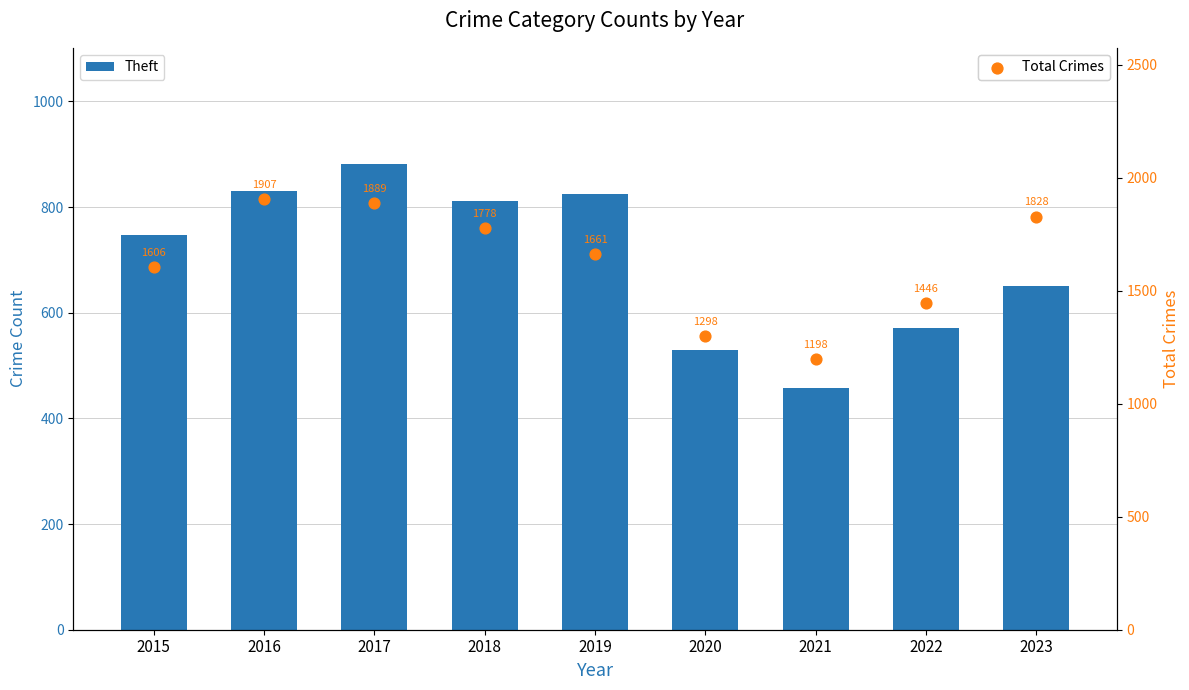

Which series has the largest Y range (max minus min)?

Total Crimes